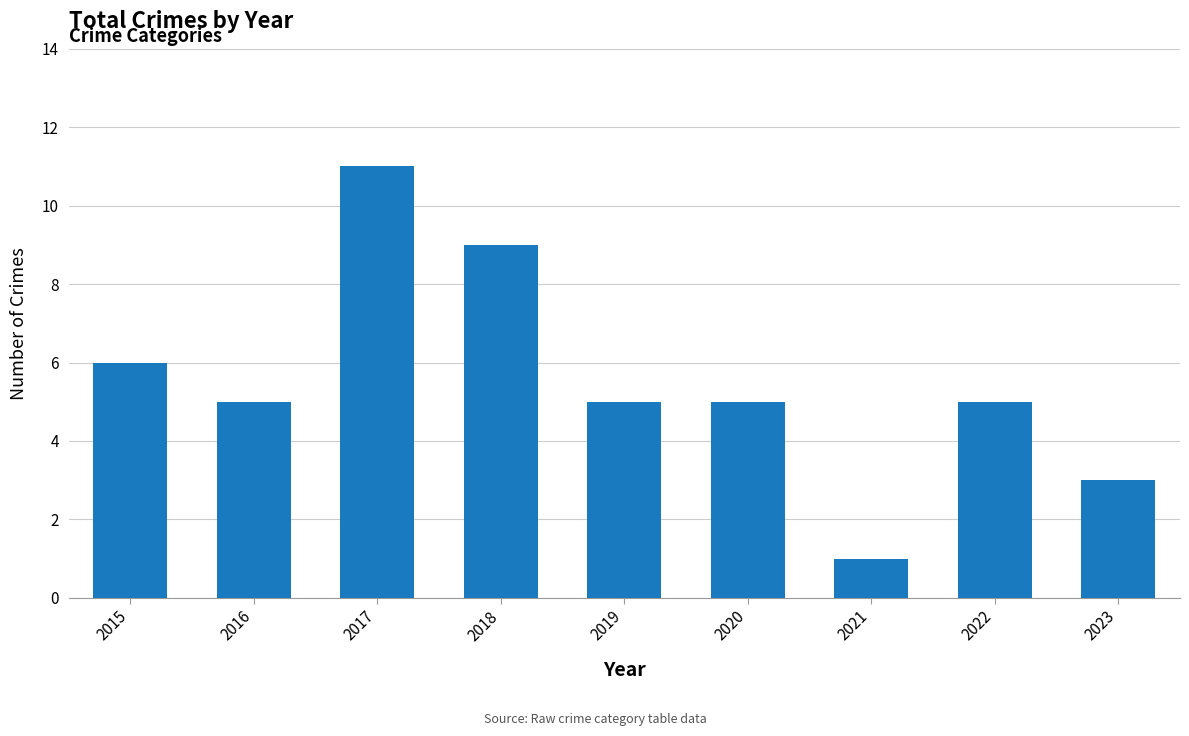

Count the number of categories in the chart.

9